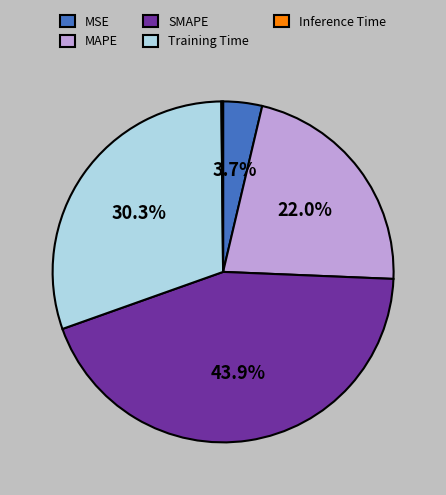

What portion of the pie excludes MAPE?

78.0%